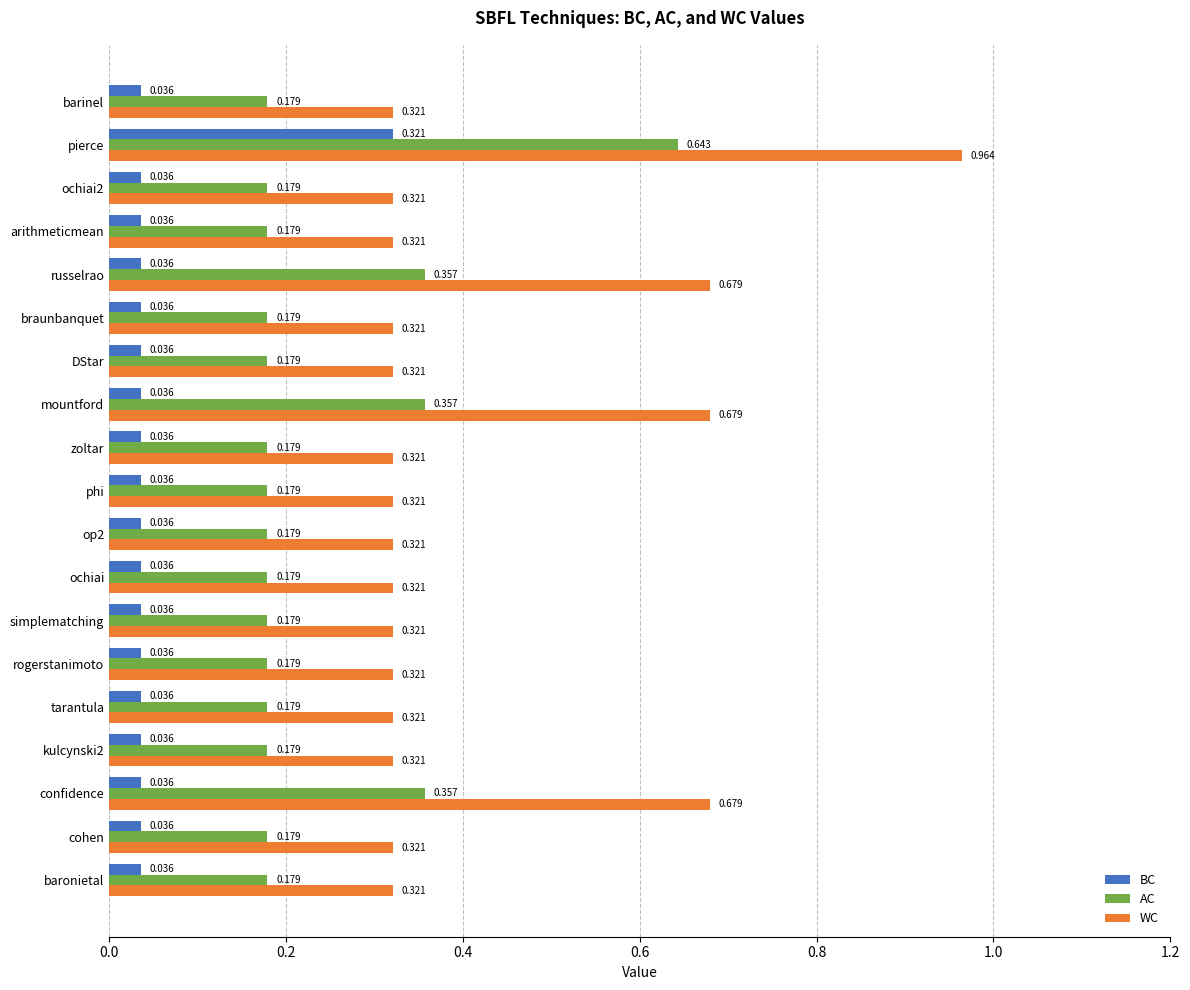

Rank the series by their maximum value, from highest to lowest.

WC, AC, BC